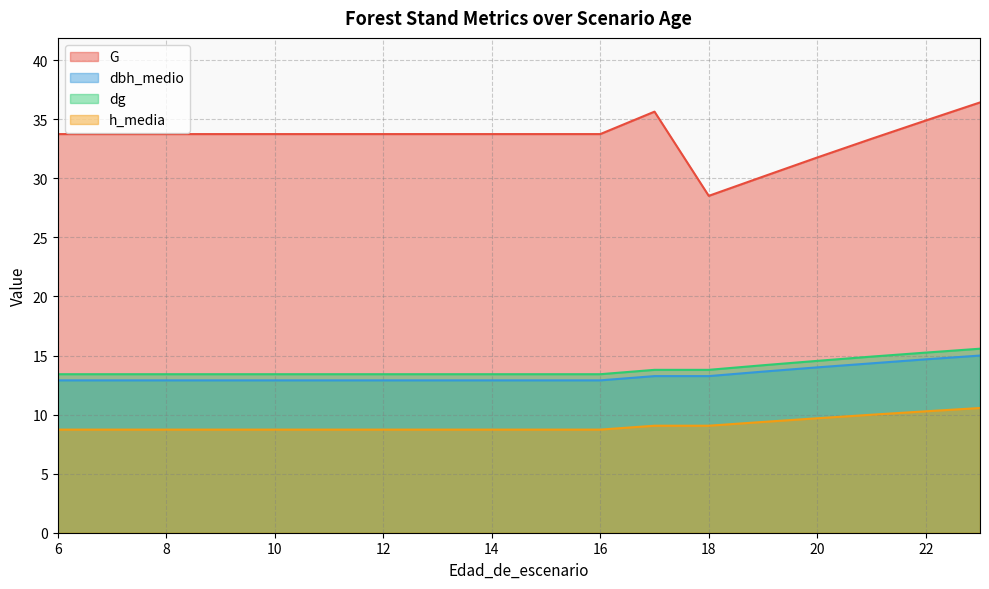

How many distinct data groups are displayed?

4